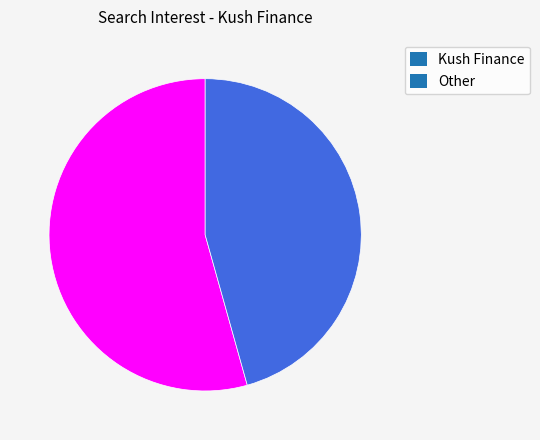

Which category has the biggest portion of the pie?

Kush Finance